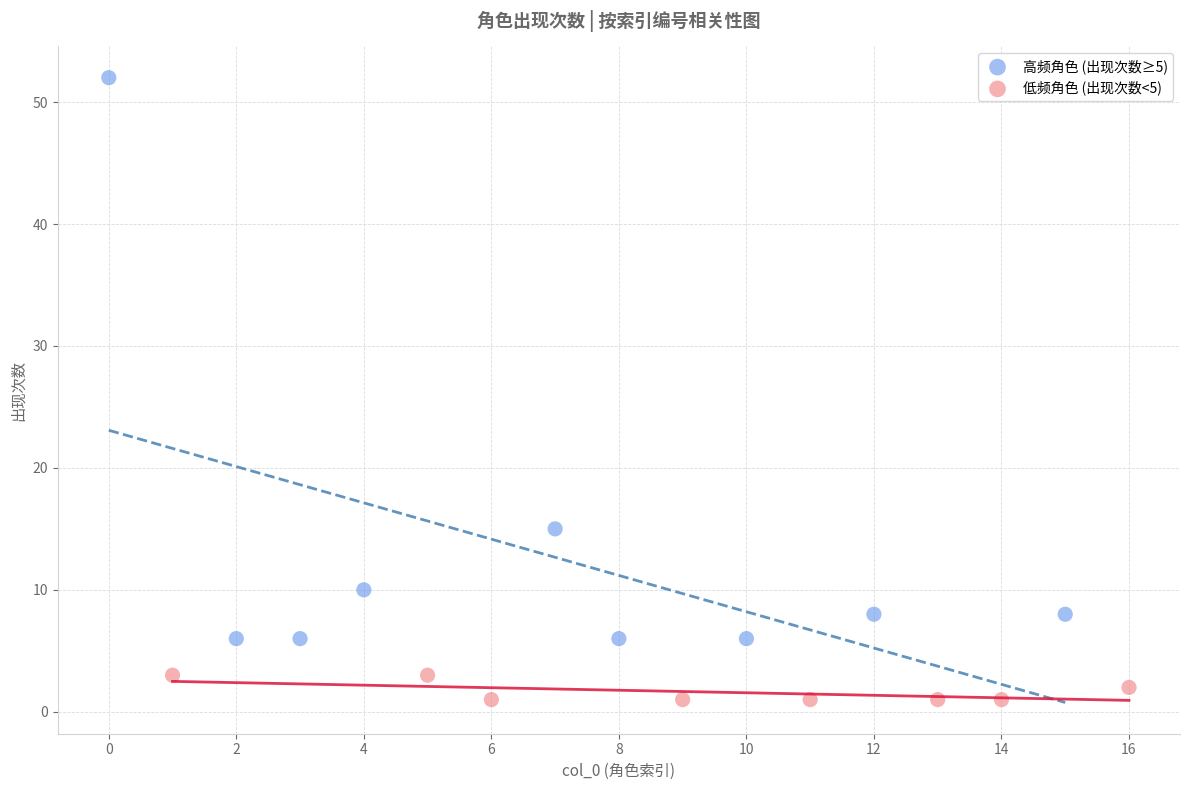

Which series reaches the minimum Y coordinate?

低频角色 (出现次数<5)